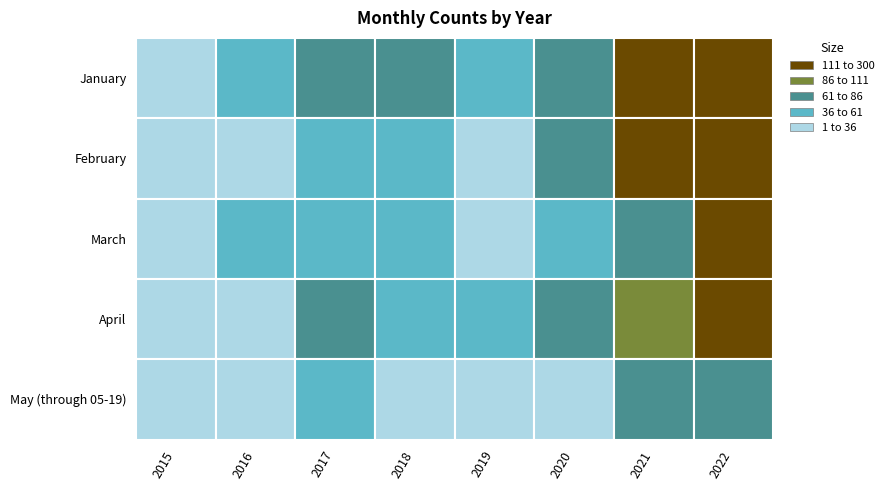

Which series changed the most between 2015 and 2021?

January